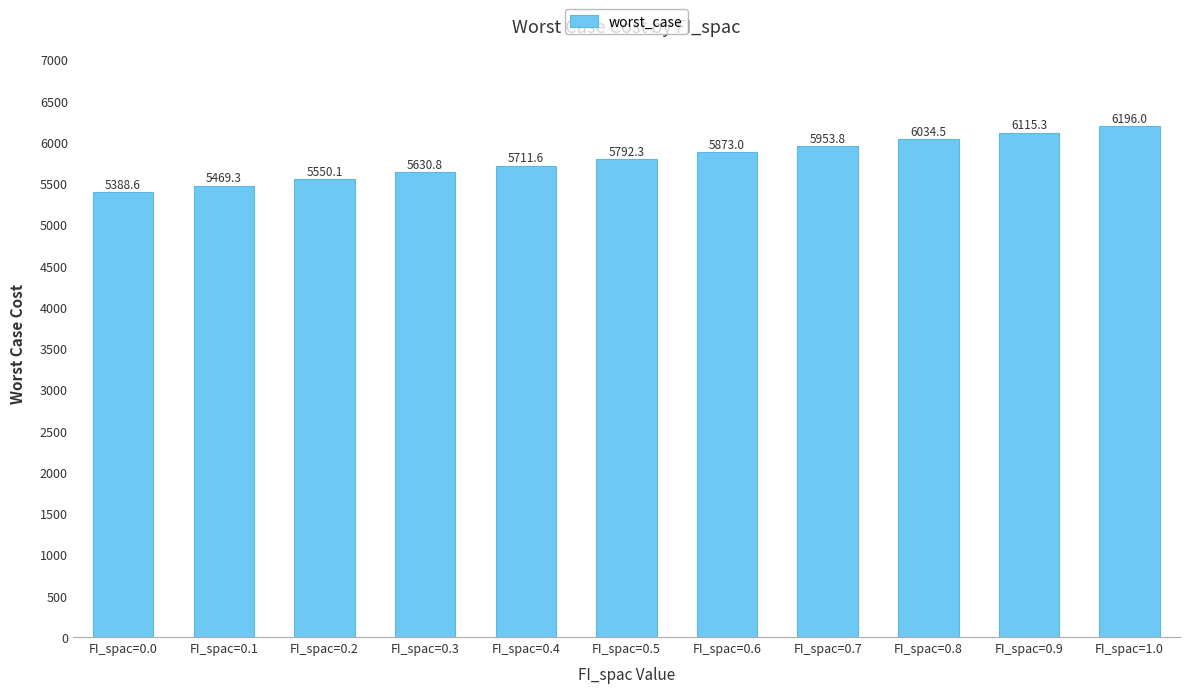

Count the number of values greater than 5792.

6